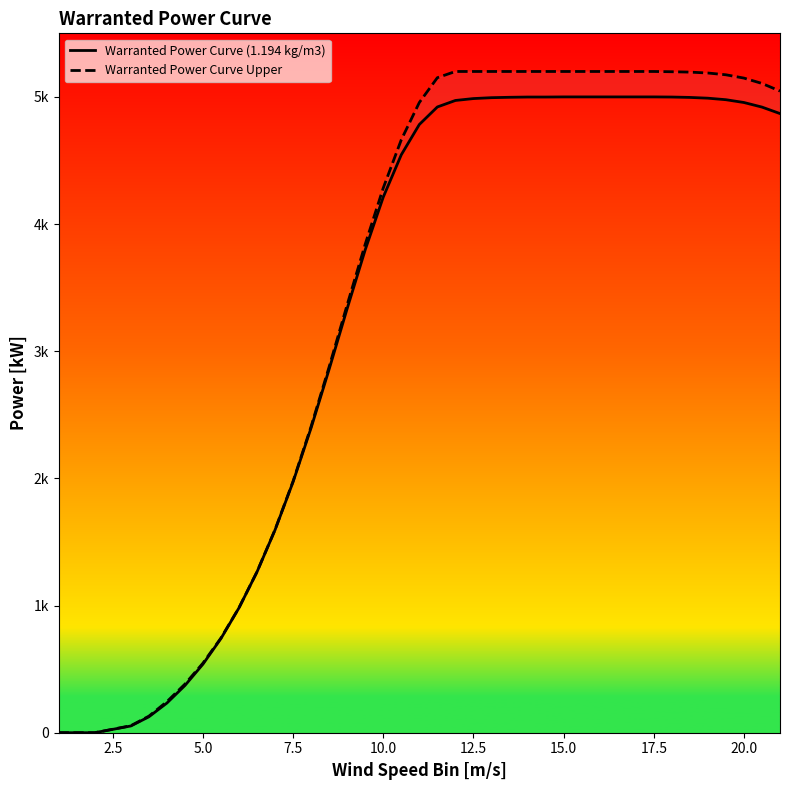

Which series has the largest range (max minus min)?

Warranted Power Curve Upper